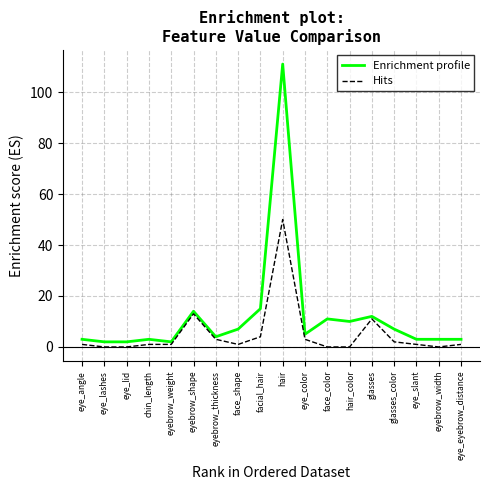

What is the average value of the Enrichment profile series?

12